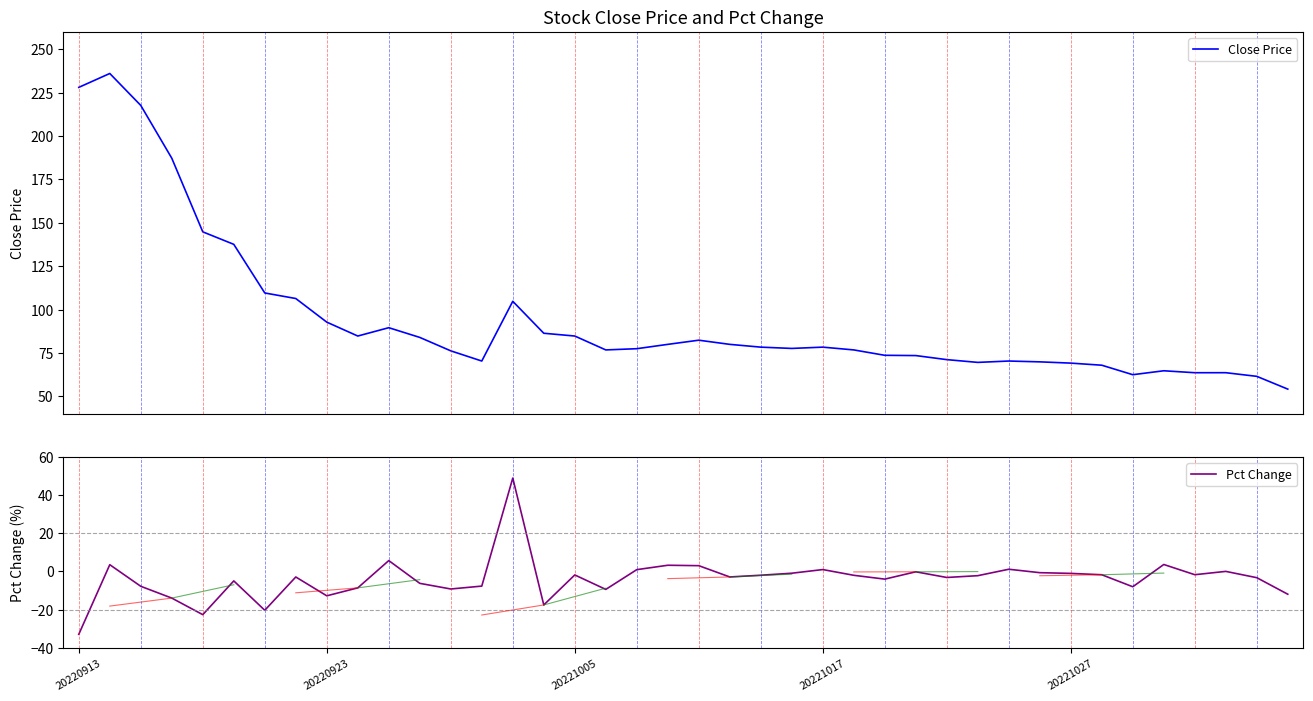

What is the label of the 33rd point from the right?

7